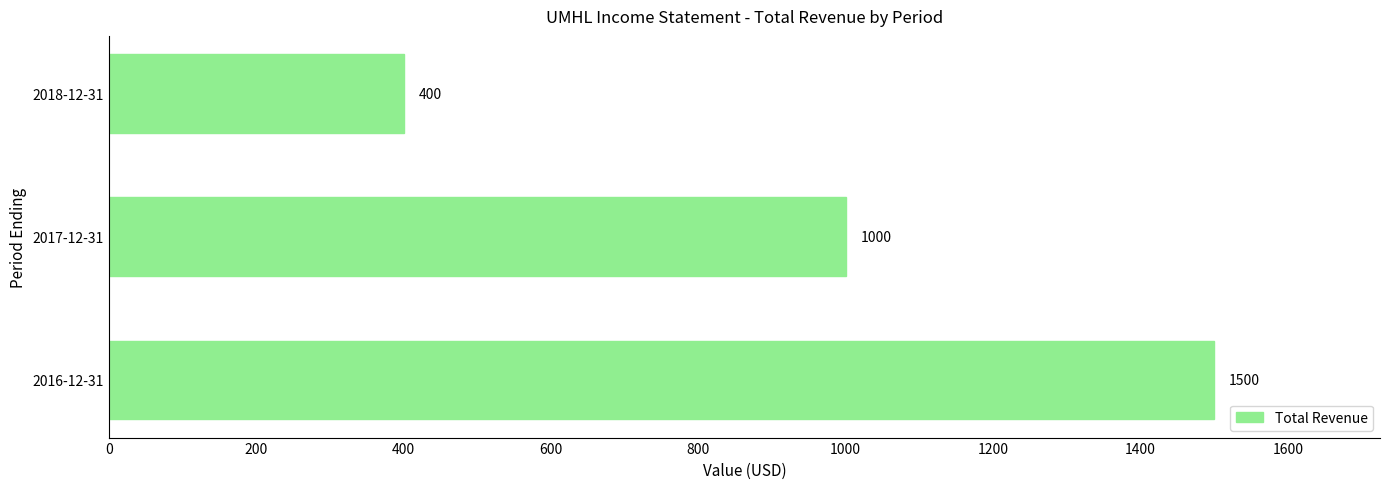

Are the bars grouped side by side (vs. stacked)?

No